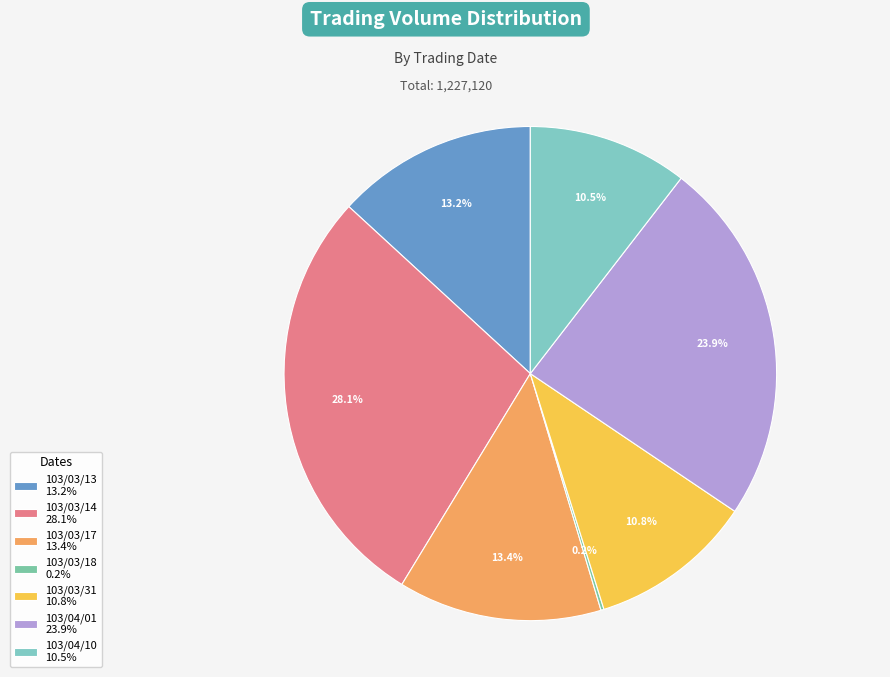

Is it true that 103/04/10 is 25% of the pie?

False